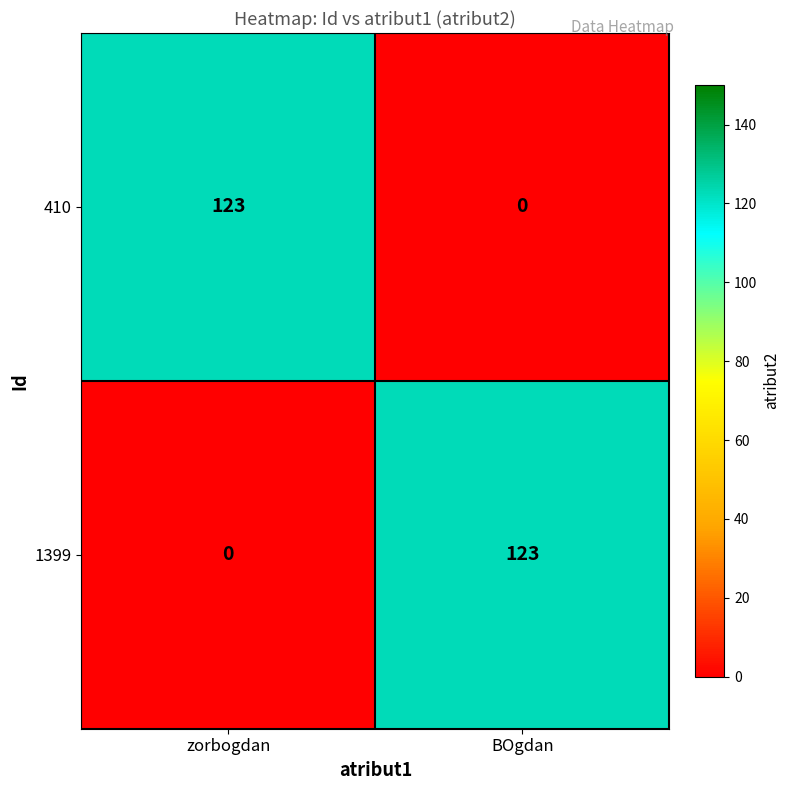

True or false: 410 has a value of 196 at zorbogdan.

False